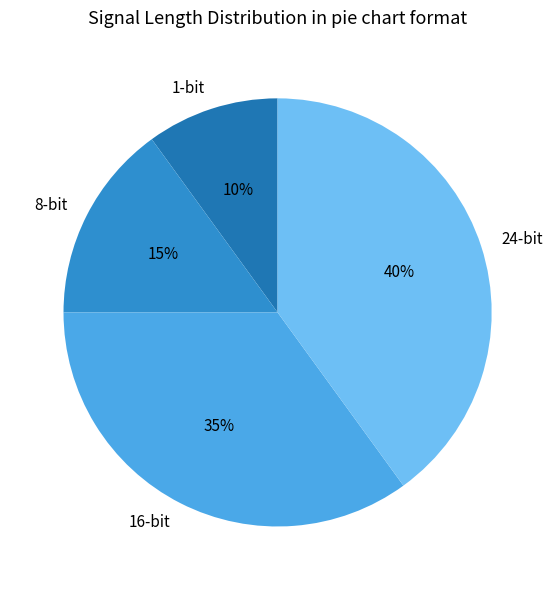

The 24-bit slice represents 40% of the pie. True or false?

True